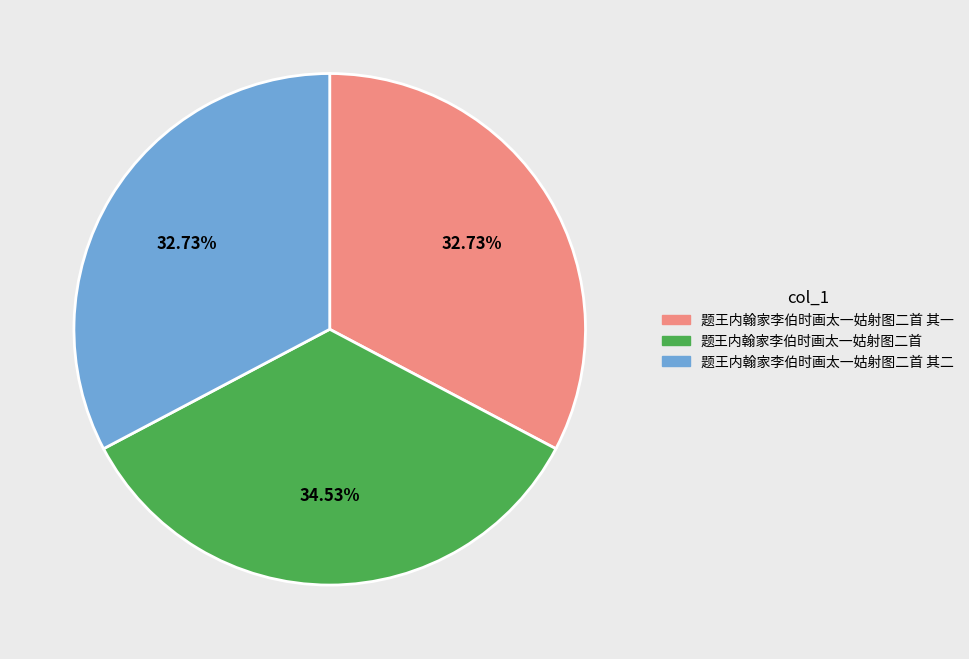

What portion of the pie excludes 题王内翰家李伯时画太一姑射图二首?

65.5%